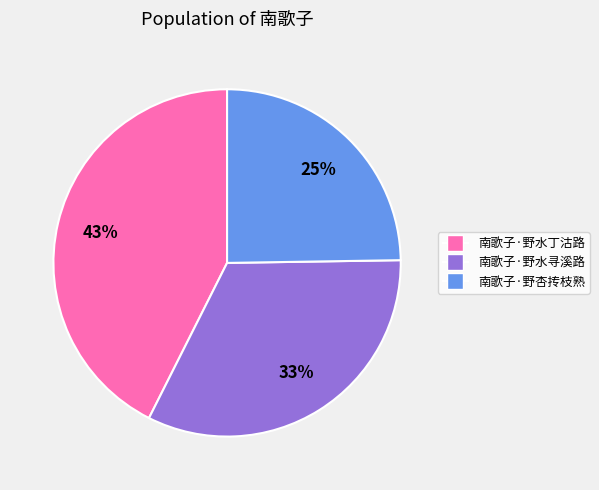

What percentage is the 南歌子·野水丁沽路 slice, to the nearest percent?

43%